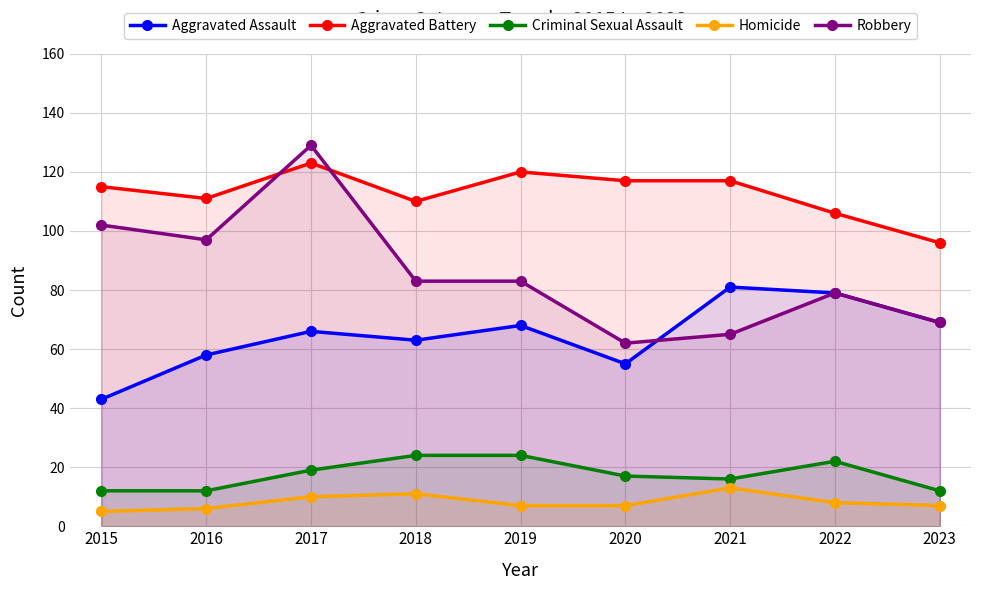

True or false: Homicide and Criminal Sexual Assault intersect in this chart.

False